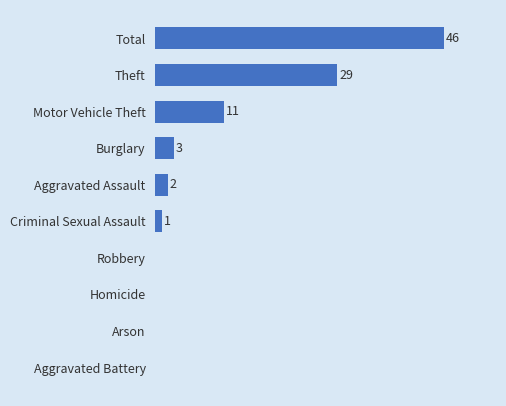

Are the bars horizontal?

Yes